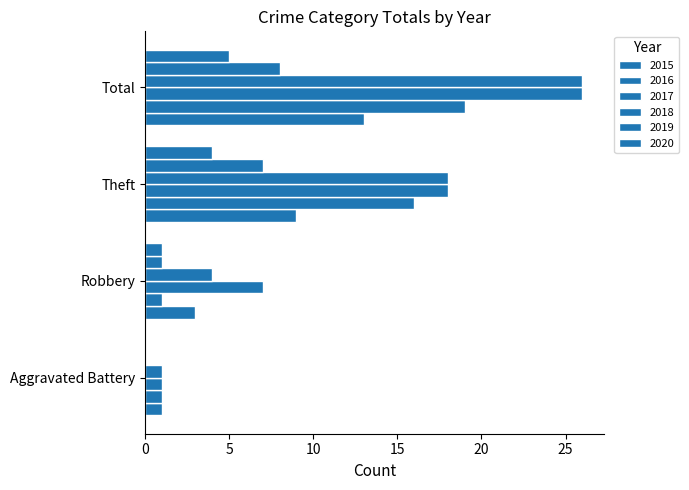

How many distinct data groups are displayed?

6